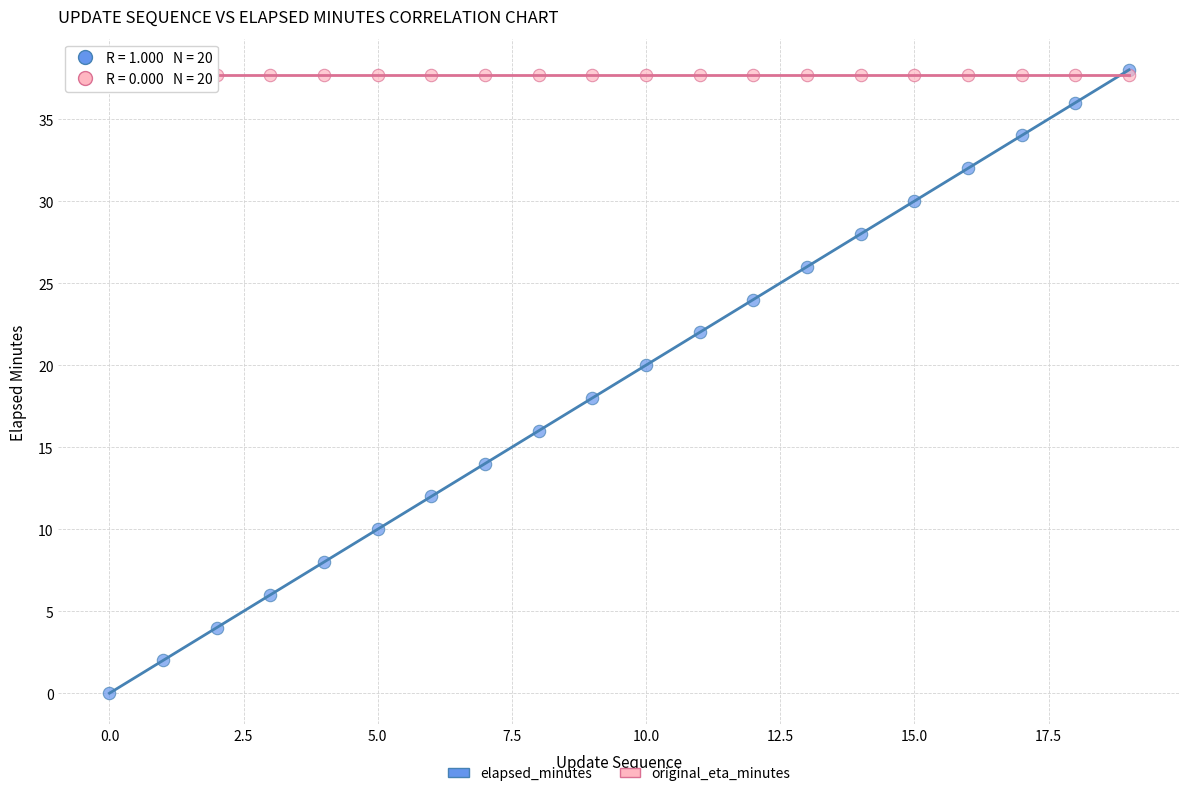

What are all the series names shown in the legend?

elapsed_minutes, original_eta_minutes